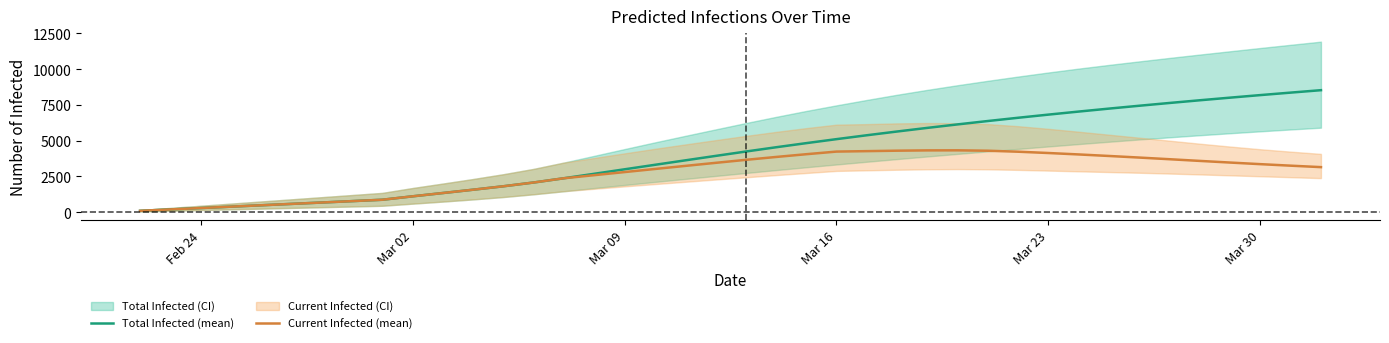

What is the value of the Current Infected (mean) point at the 32nd from the left?

4038